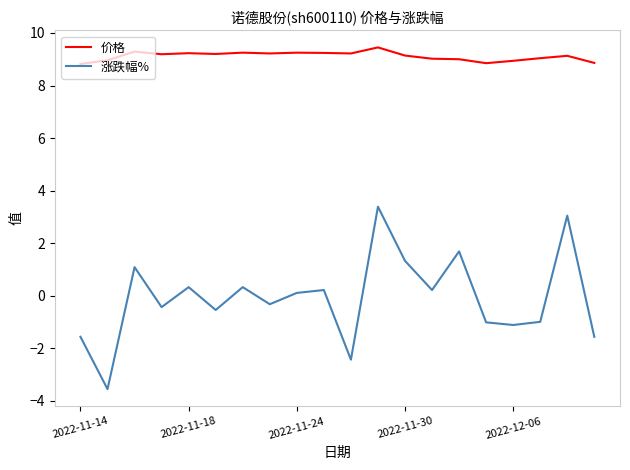

What is the lowest value of the 价格 series?

8.8